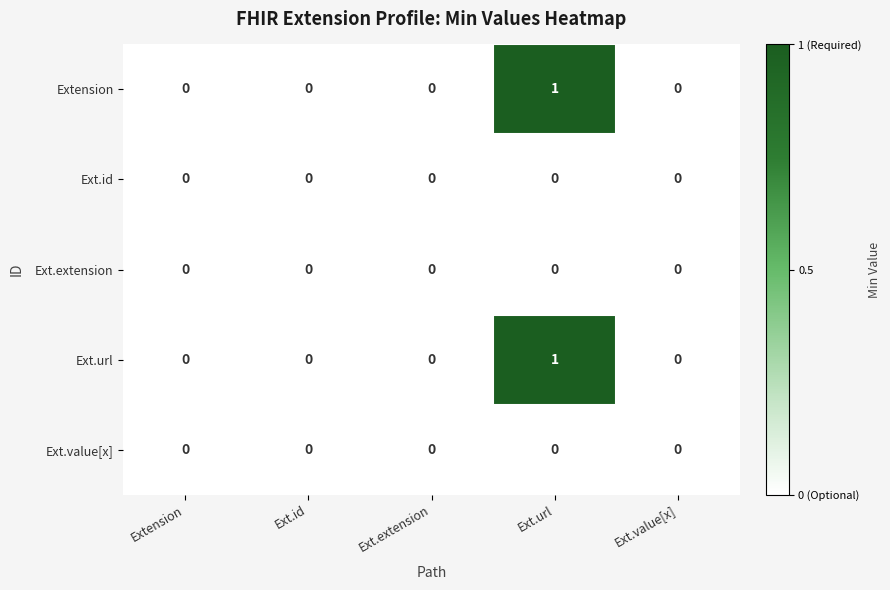

Which category has the highest value across all series?

Ext.url